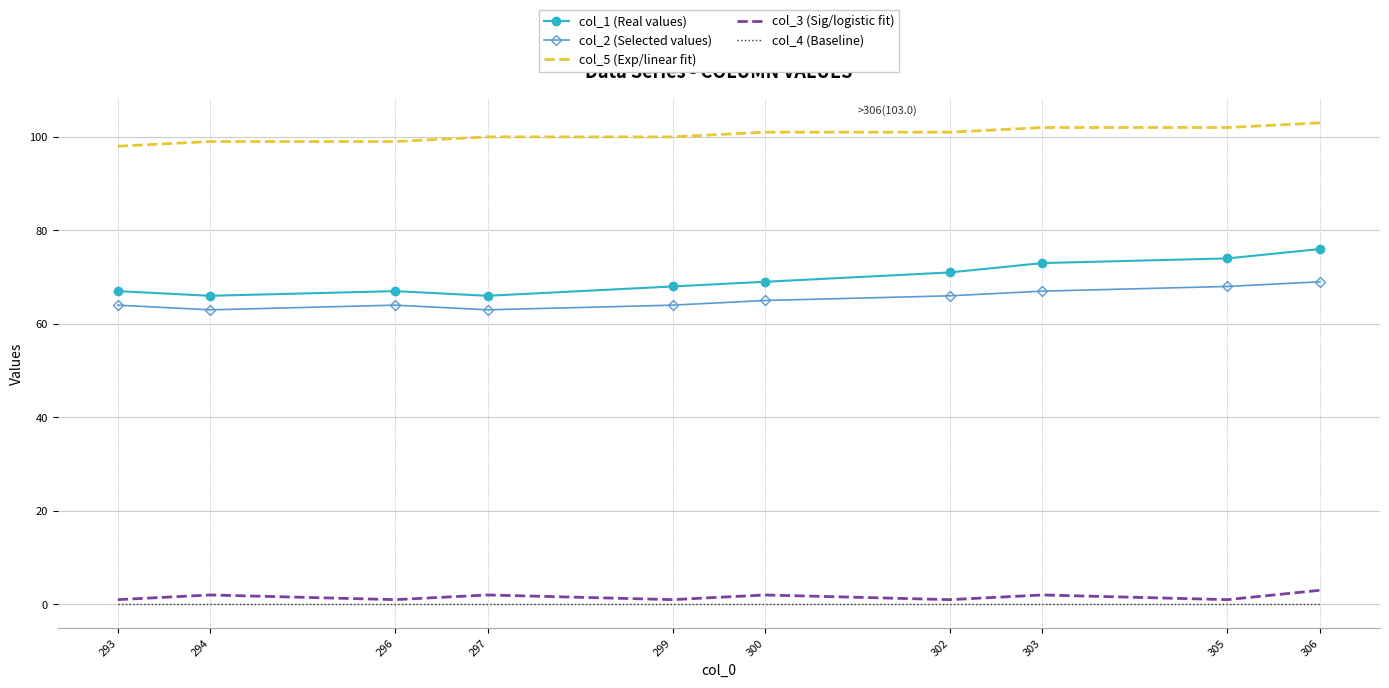

Count the col_1 (Real values) values in the range 67 to 73.

6